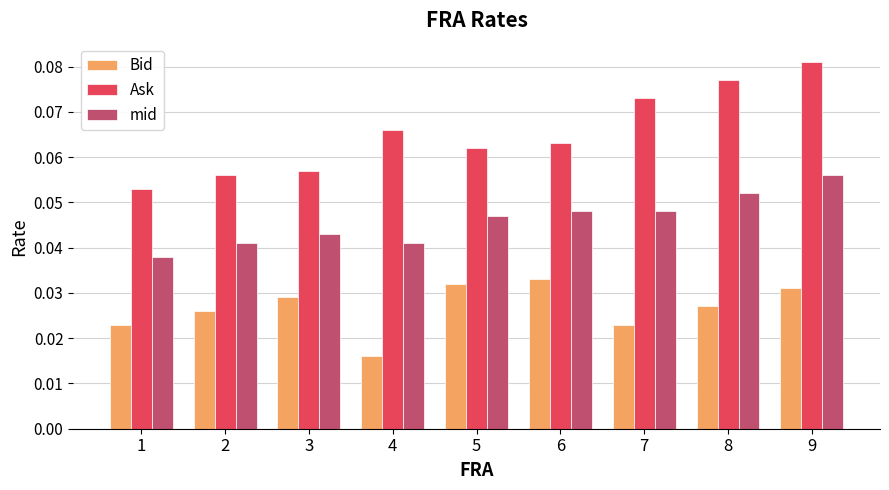

Rank the series at 5 from lowest to highest value.

Bid, mid, Ask